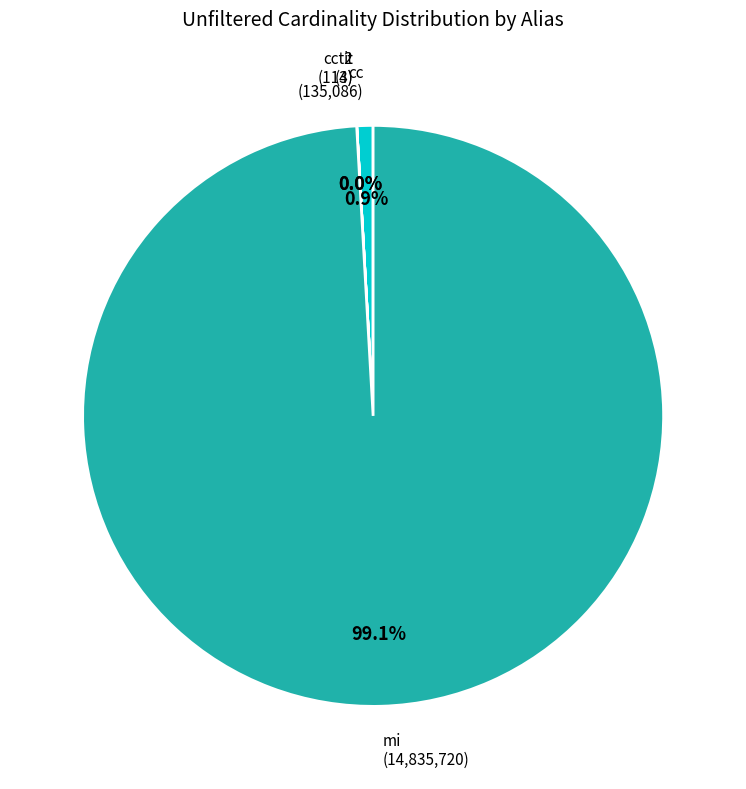

Which category has the biggest portion of the pie?

mi (14,835,720)